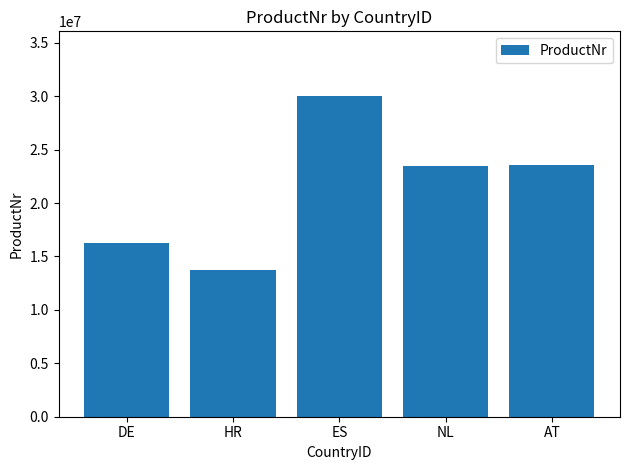

What is the ratio of the value at DE to the value at ES?

0.5